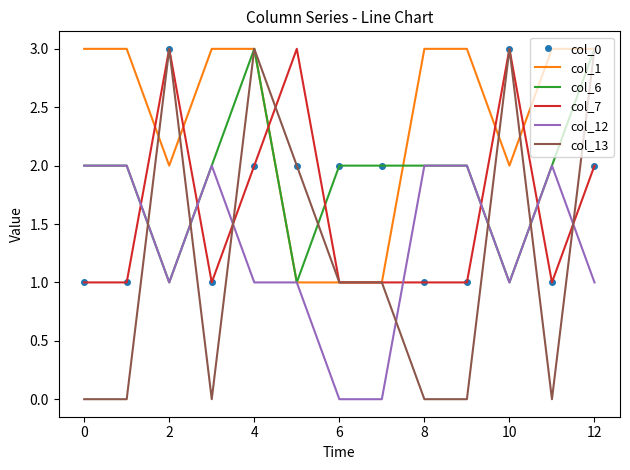

Which series has the largest total across all categories?

col_1